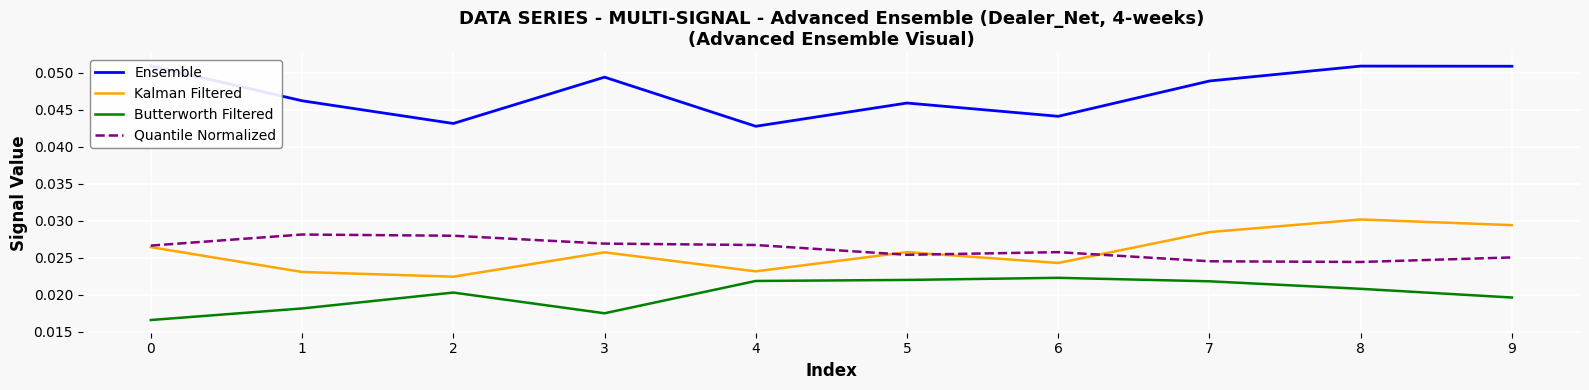

Count the Kalman Filtered values in the range 0 to 1.

10